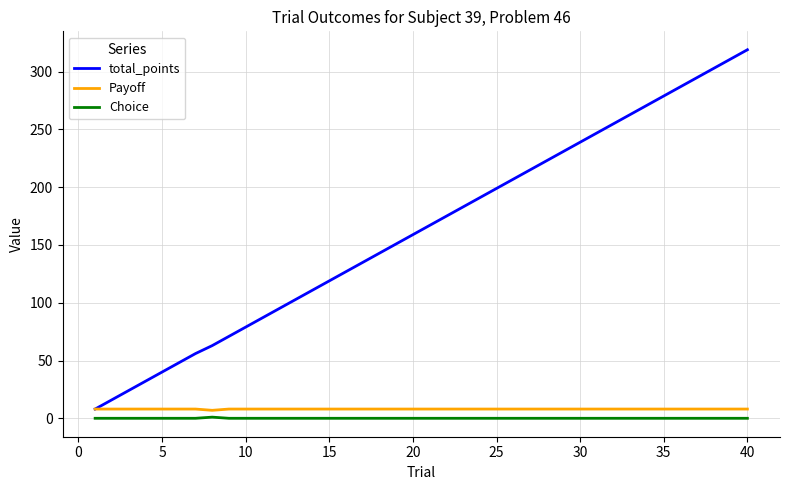

Which series has the widest spread of values?

total_points